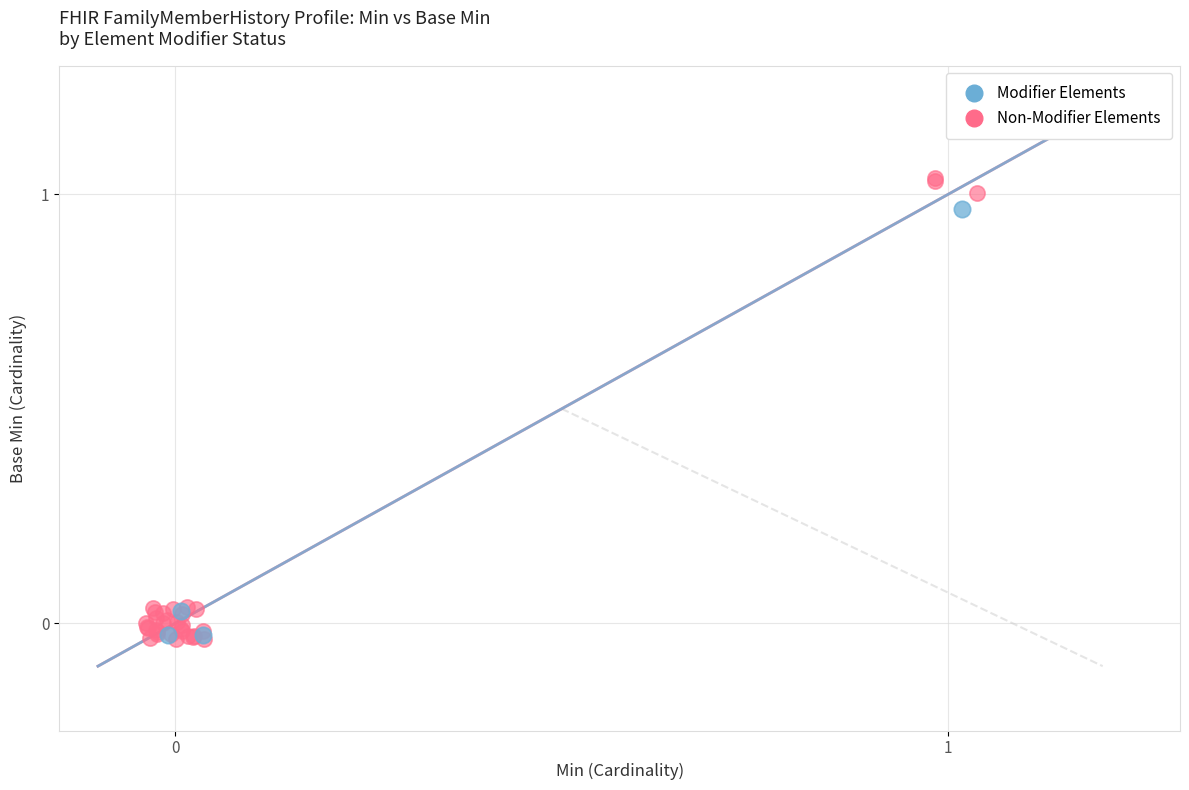

Which series has the largest Y range (max minus min)?

Non-Modifier Elements